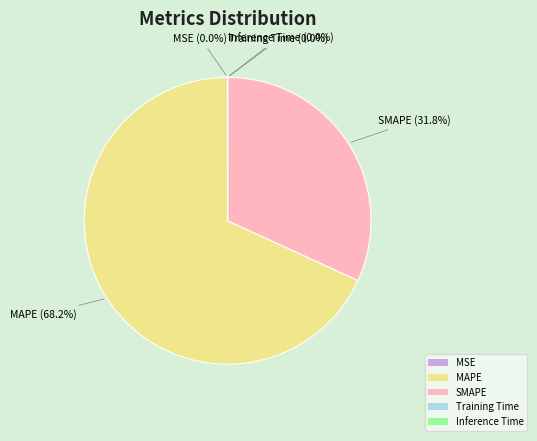

Is there any slice that represents more than half of the pie?

Yes